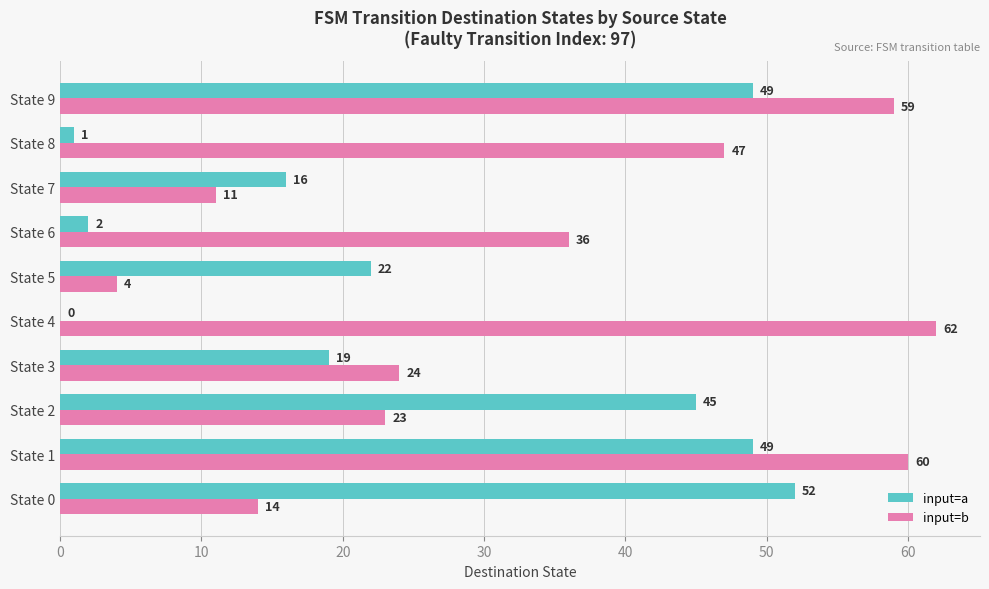

Which series changed the most between State 0 and State 3?

input=a